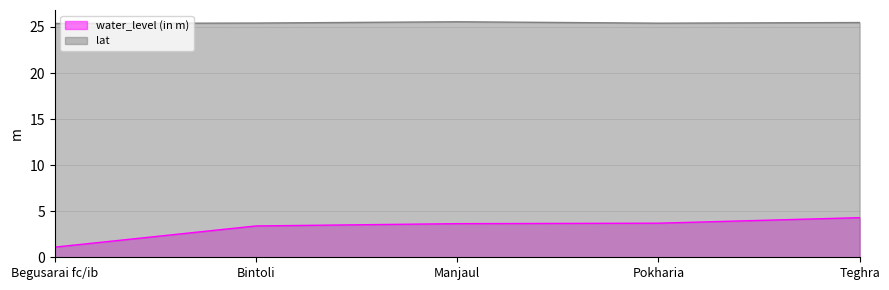

The value of water_level (in m) at Pokharia is 3.7. True or false?

True